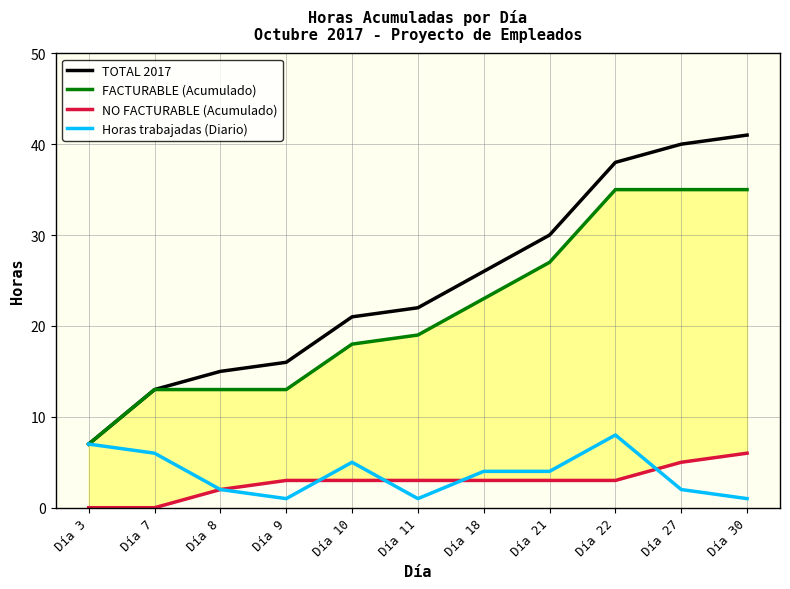

Which label corresponds to the largest value in the chart?

Día 30